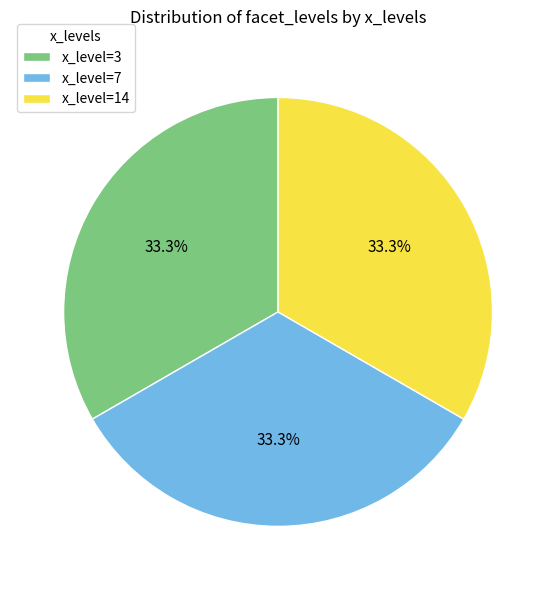

Combined, what portion of the pie is x_level=7 and x_level=3?

66.7%